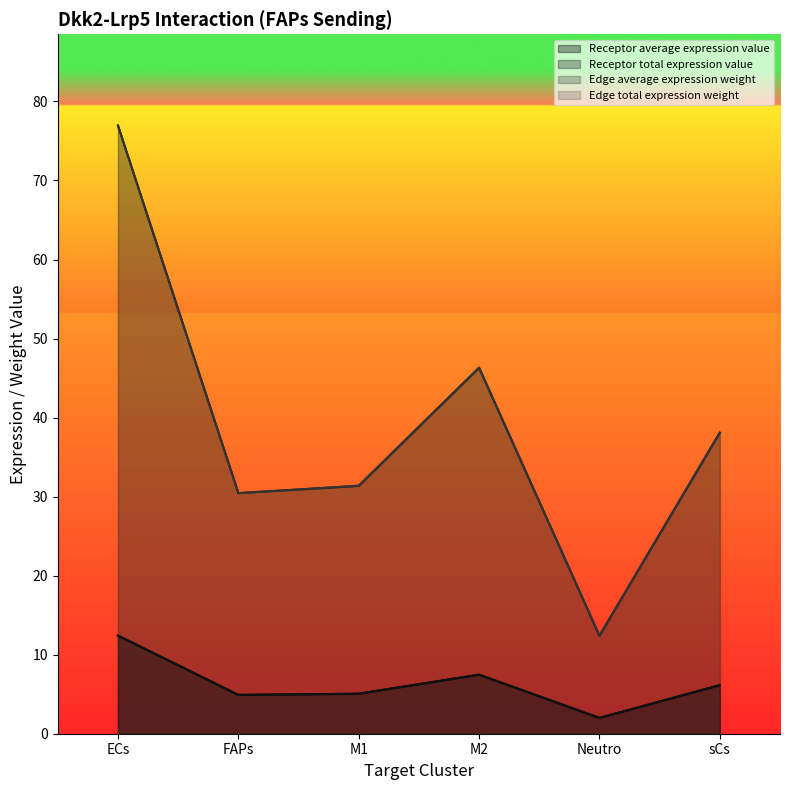

What is the average value of the Receptor average expression value series?

6.3